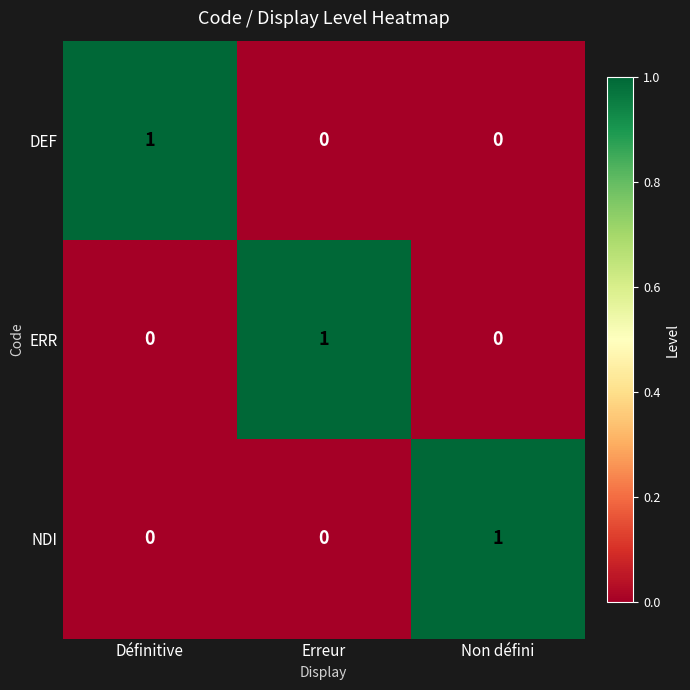

At which label does NDI reach its peak?

Non défini